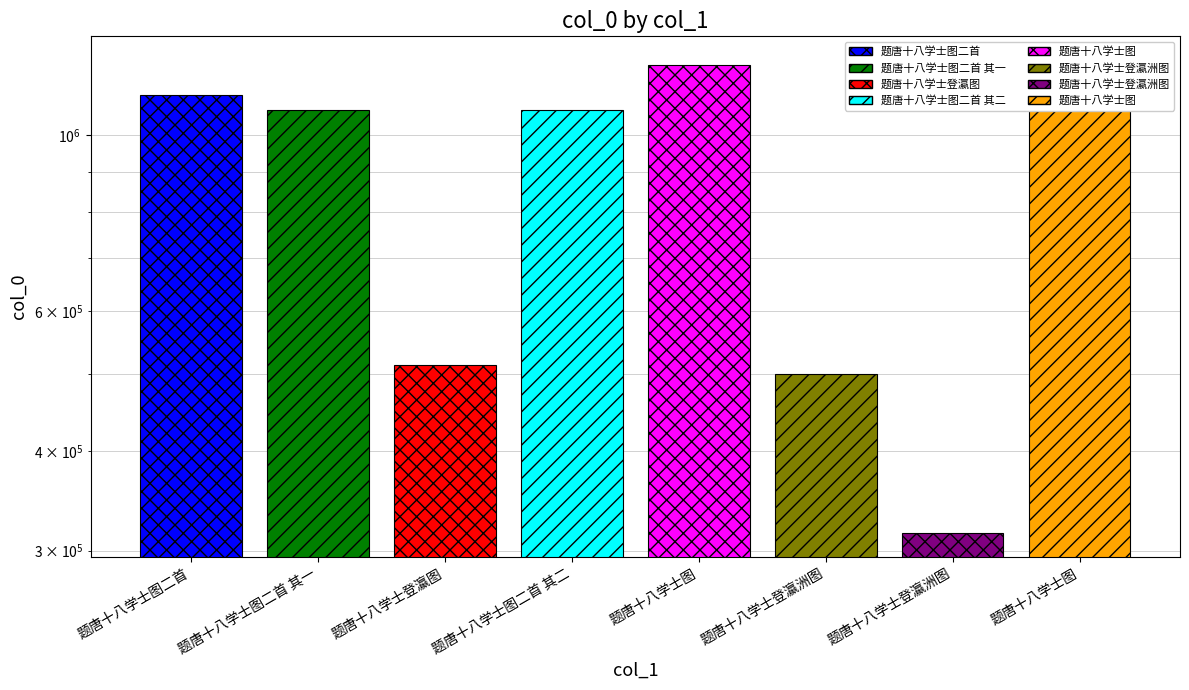

Rank the categories by value from highest to lowest.

题唐十八学士图, 题唐十八学士图, 题唐十八学士图二首, 题唐十八学士图二首 其二, 题唐十八学士图二首 其一, 题唐十八学士登瀛图, 题唐十八学士登瀛洲图, 题唐十八学士登瀛洲图